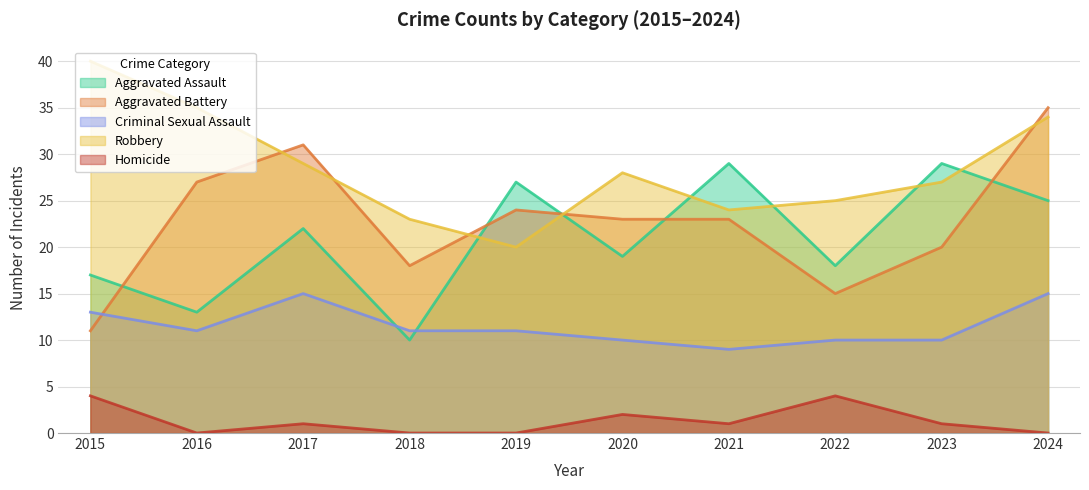

Is it true that Aggravated Battery equals 23 at 2020?

True